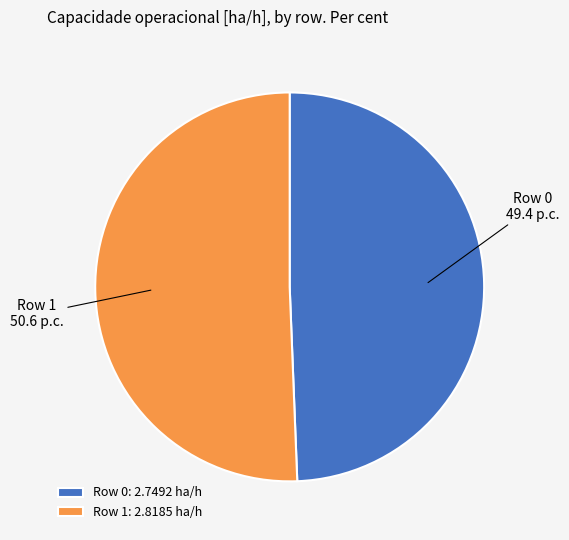

Combined, do Row 0 and Row 1 account for over 50%?

Yes